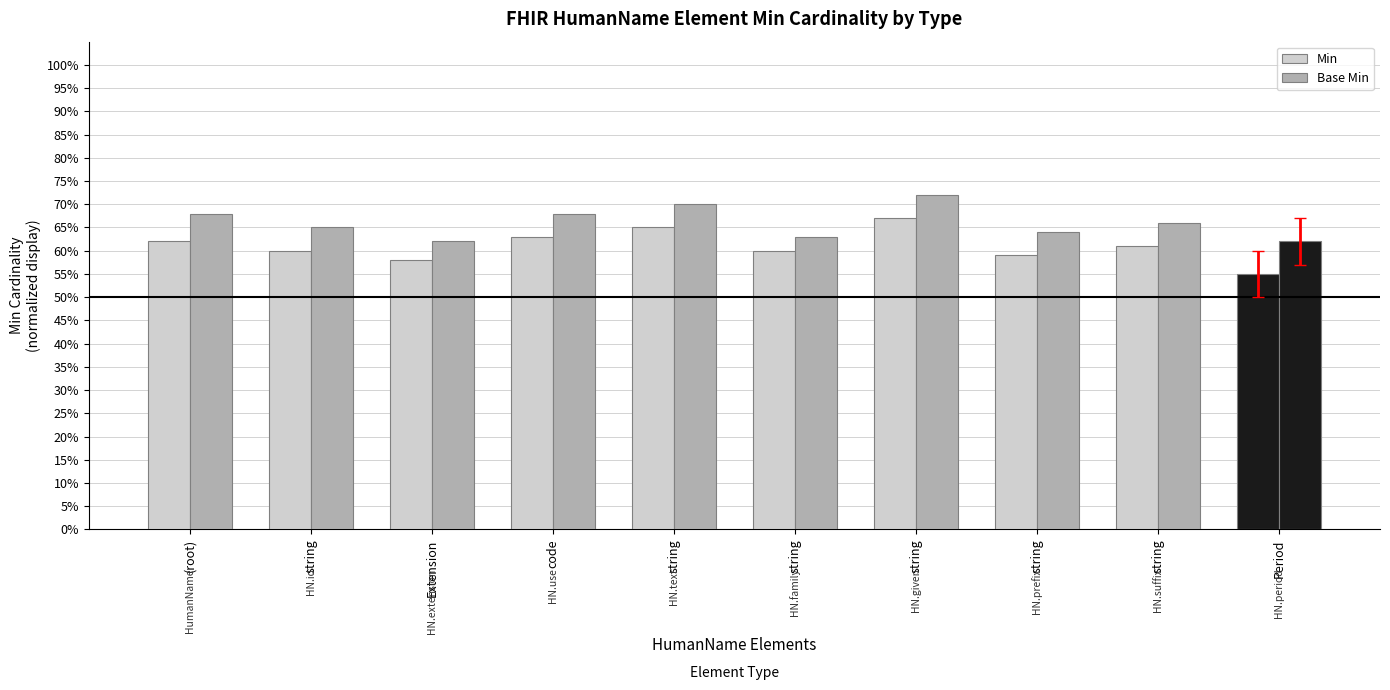

Are the bars grouped side by side (vs. stacked)?

Yes